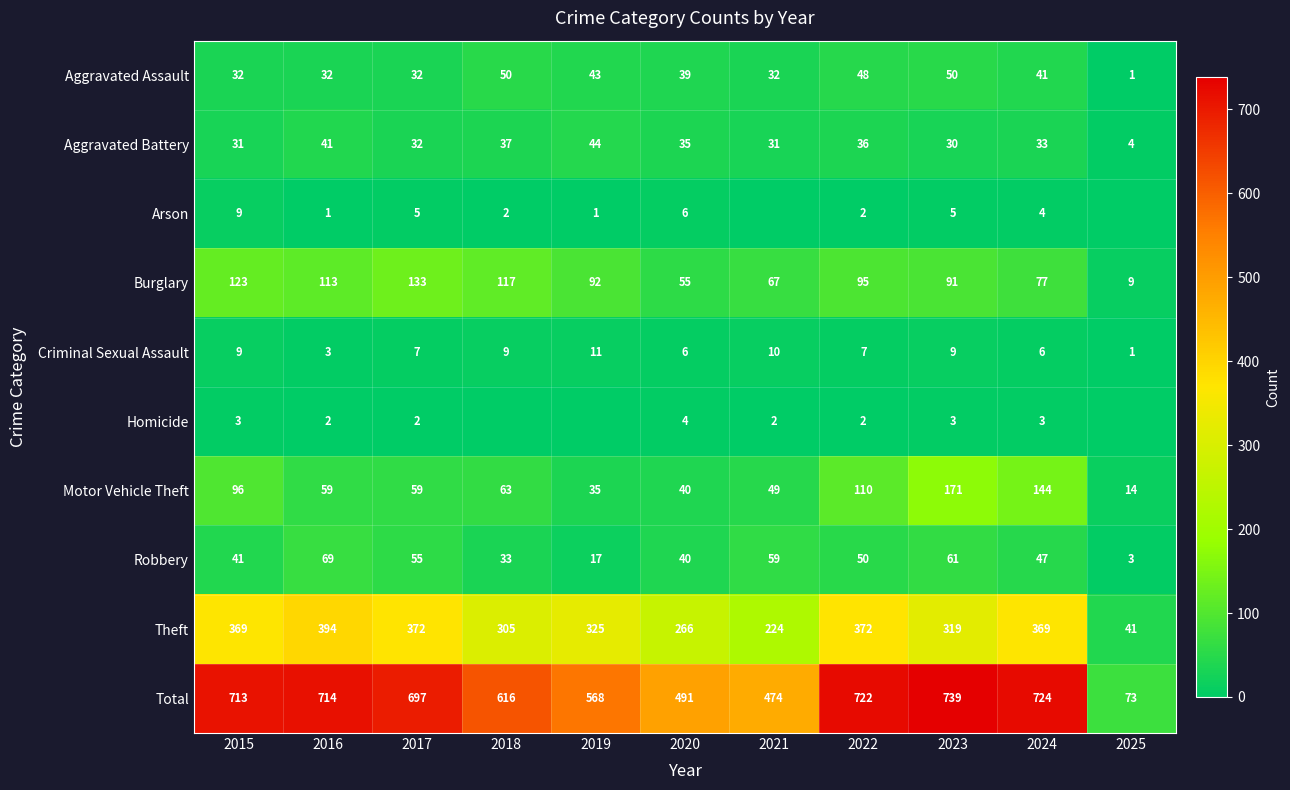

How many data points does each series have?

11